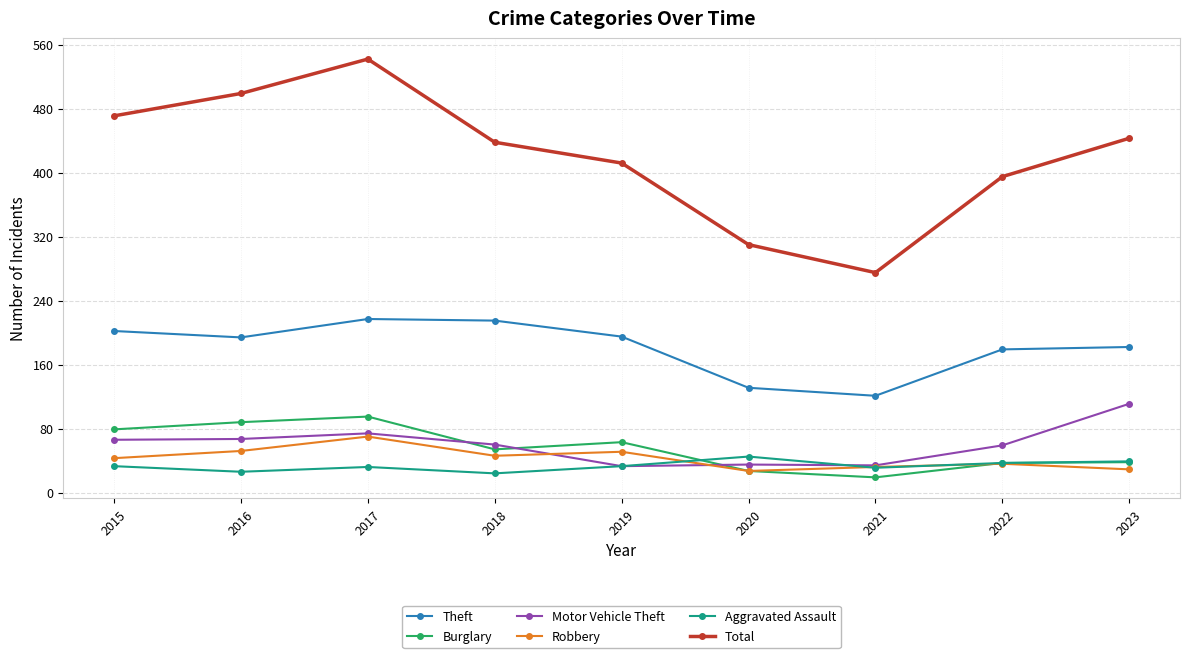

What is the sum of the Robbery values at 2017 and 2020?

97